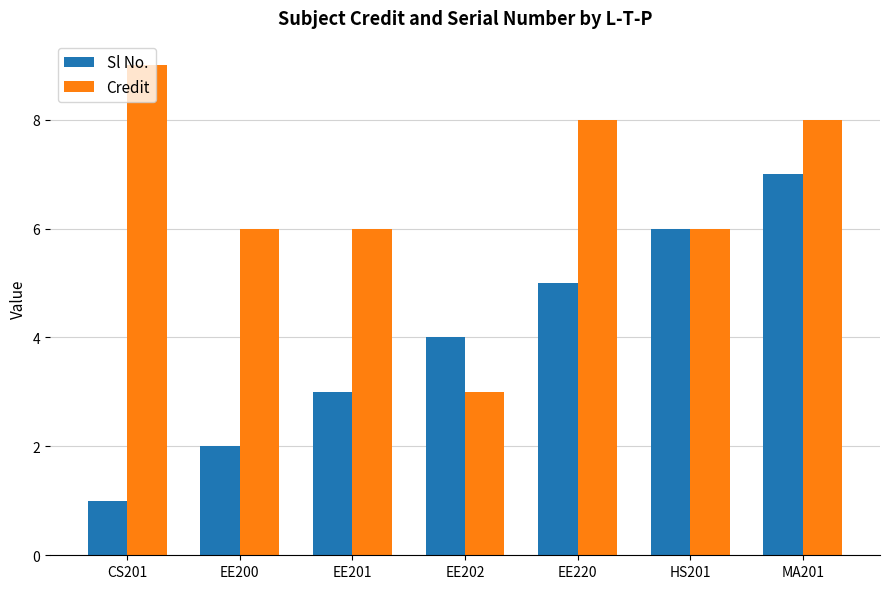

Does the chart contain stacked bars?

No